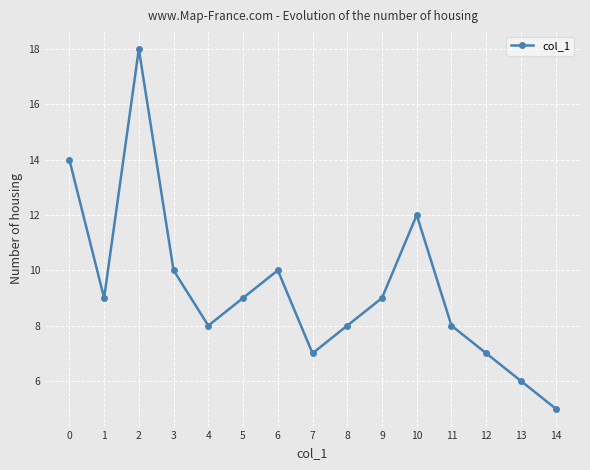

Reading left to right, transcribe all the data shown in this chart.

14	9	18	10	8	9	10	7	8	9	12	8	7	6	5